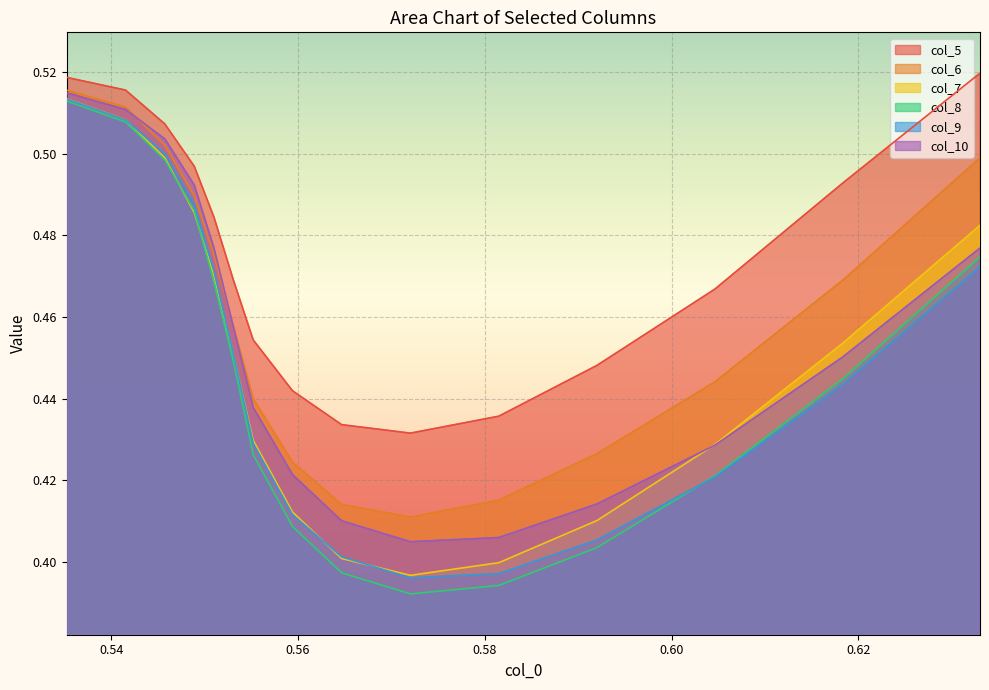

How many col_8 values are between 0 and 1?

15